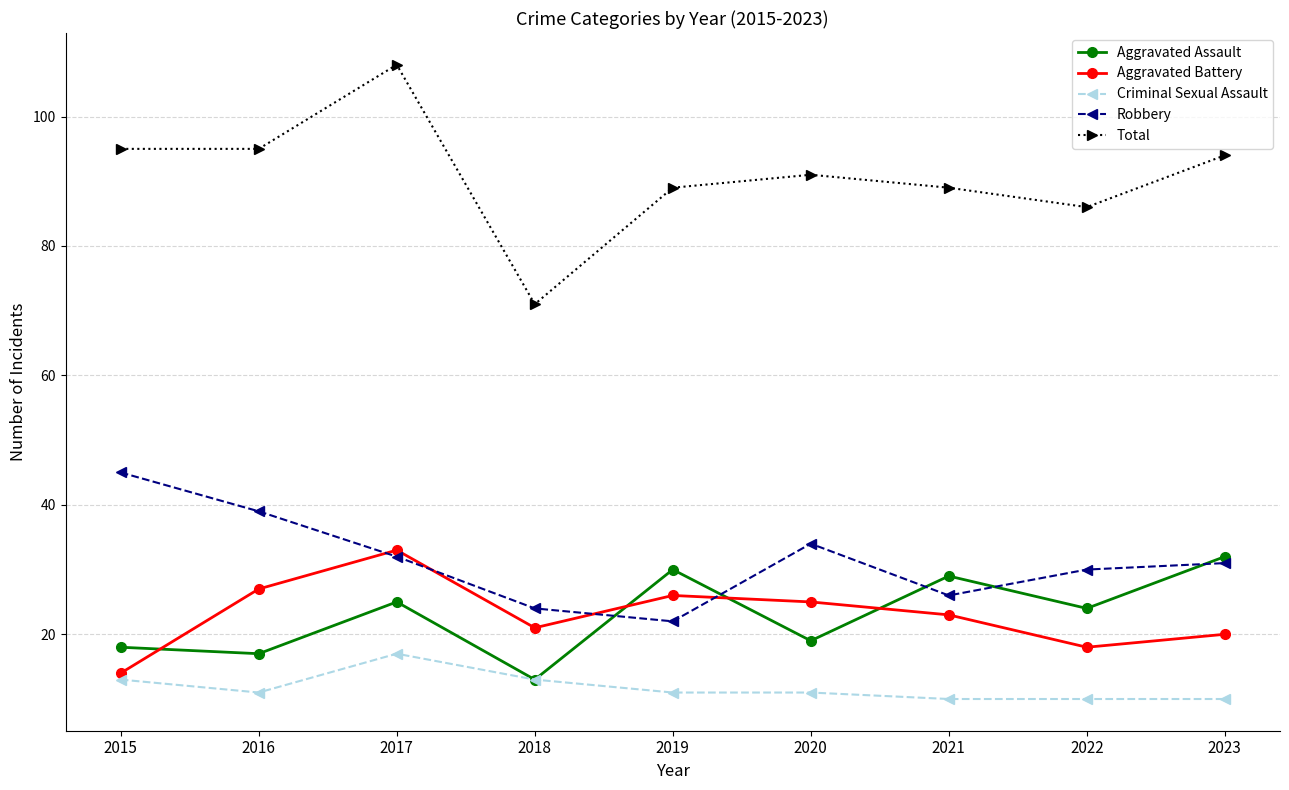

What is the maximum value shown in the chart?

108